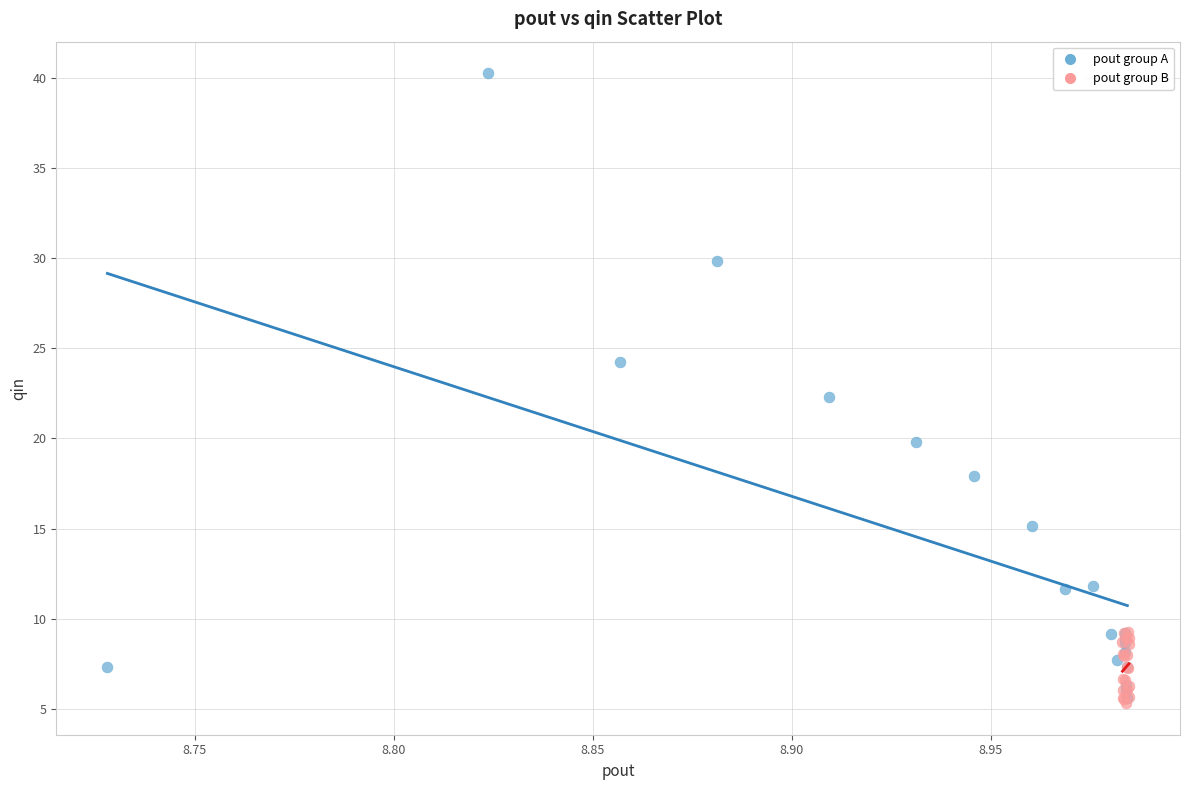

What are all the series names shown in the legend?

pout group A, pout group B